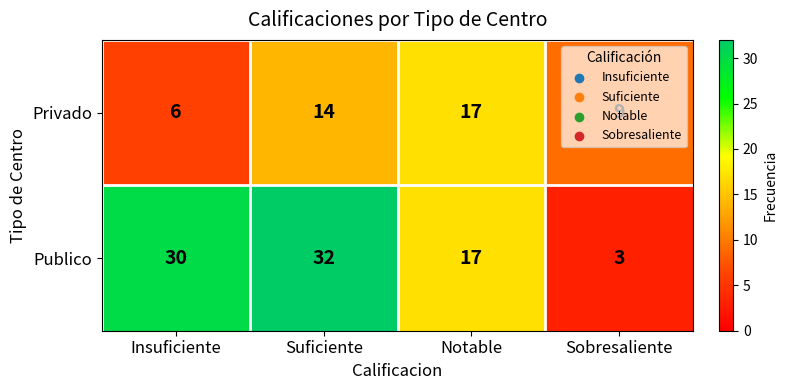

At which label is Publico closest to 17?

Notable